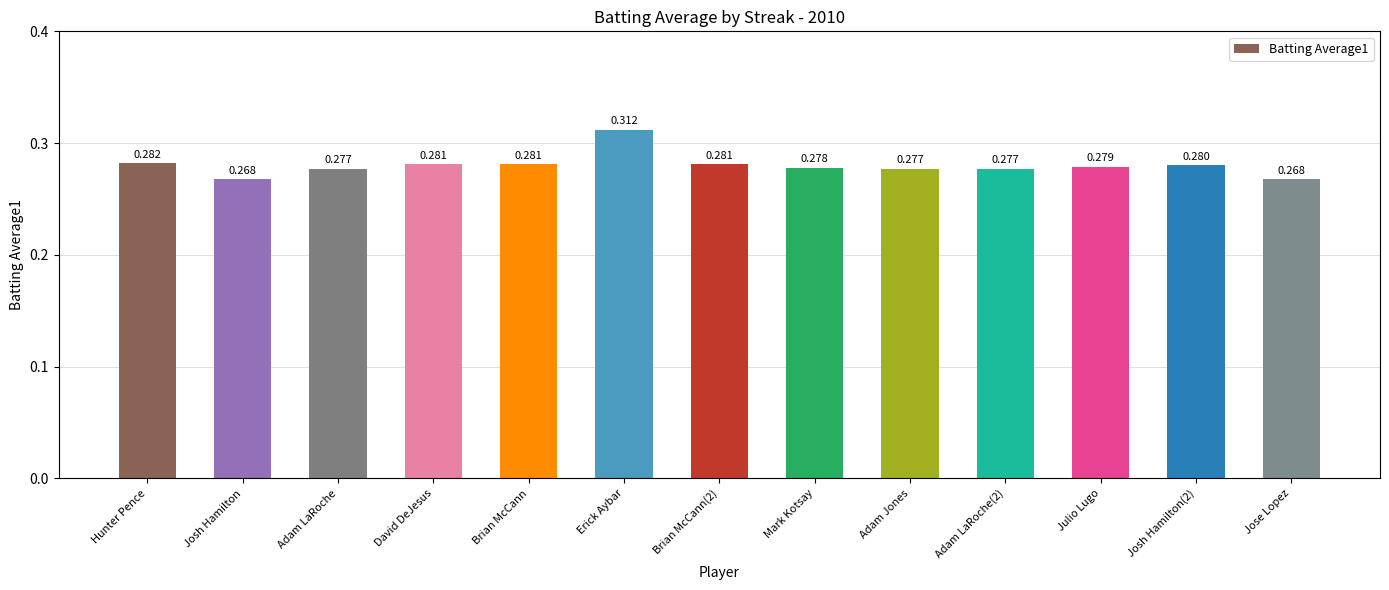

What position from the right is Brian McCann(2)?

7